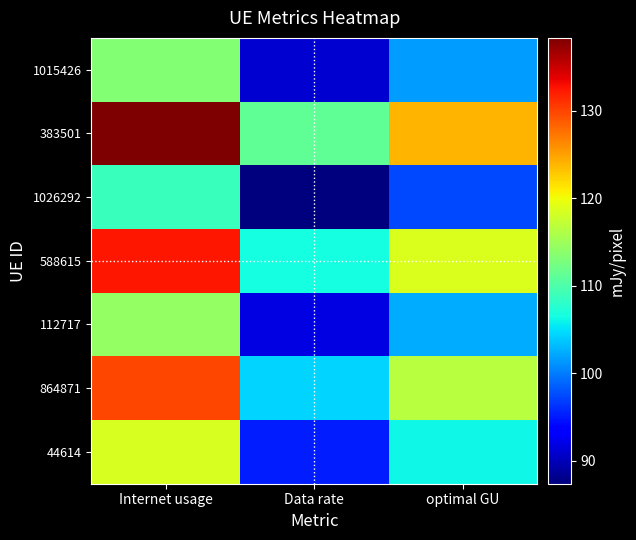

How many distinct data groups are displayed?

7